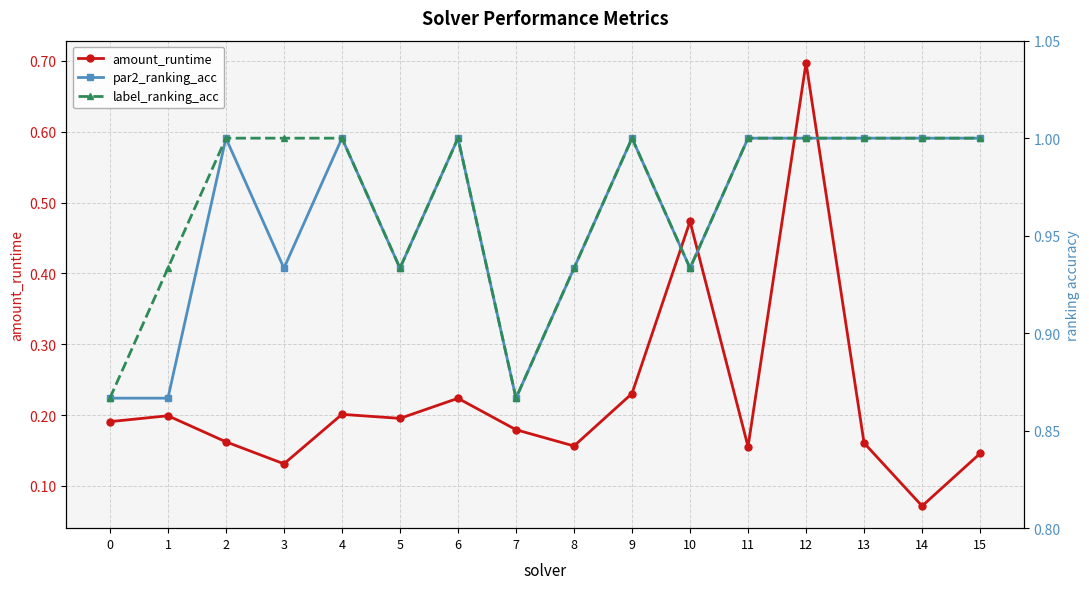

The label_ranking_acc series shows 1.2 at 7. True or false?

False